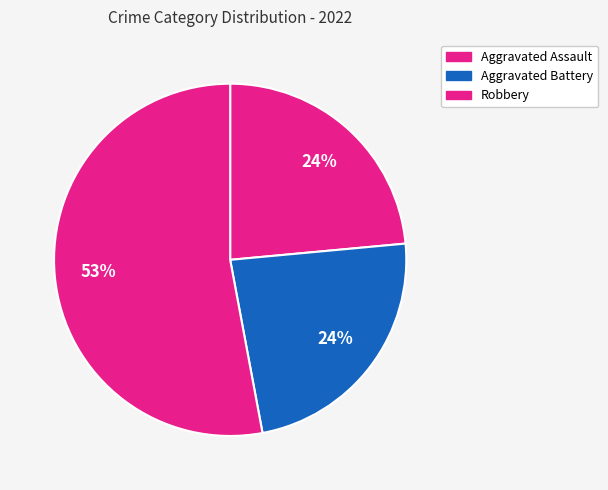

Which slice represents more than half of the pie?

Robbery